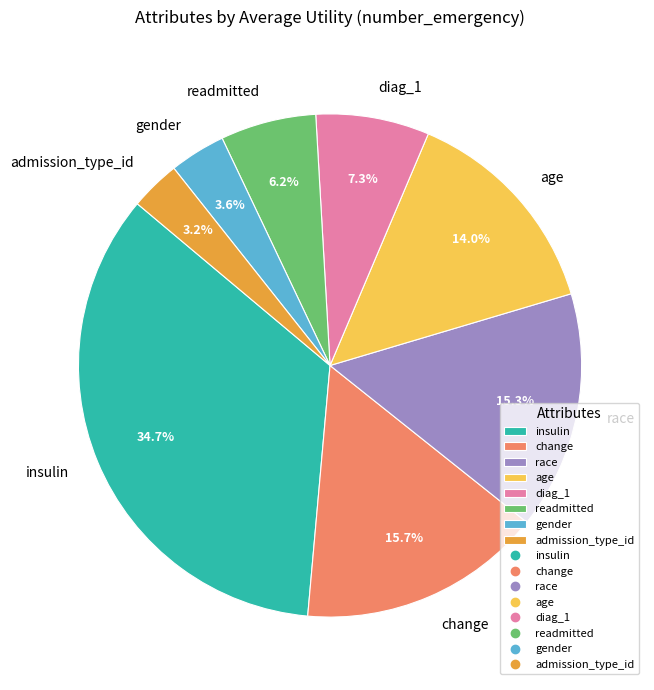

How many slices are in this pie chart?

8